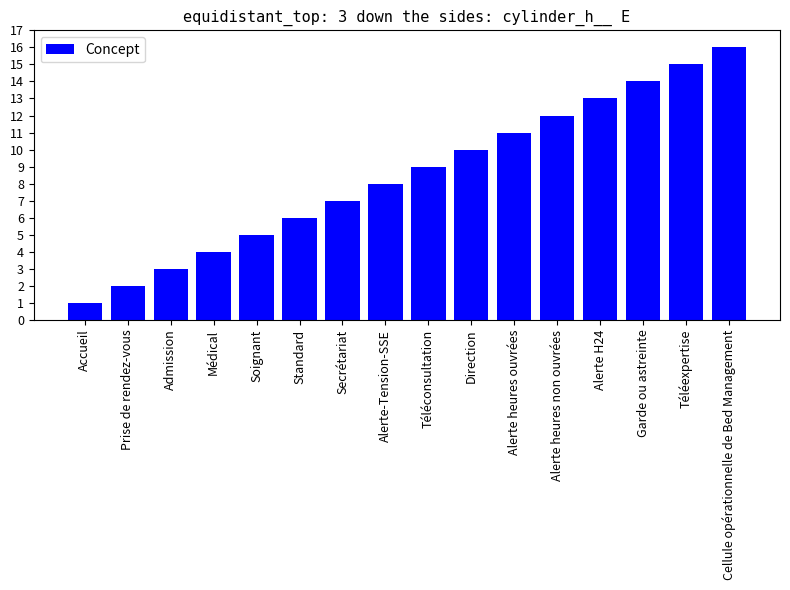

The value at Médical is 4. True or false?

True